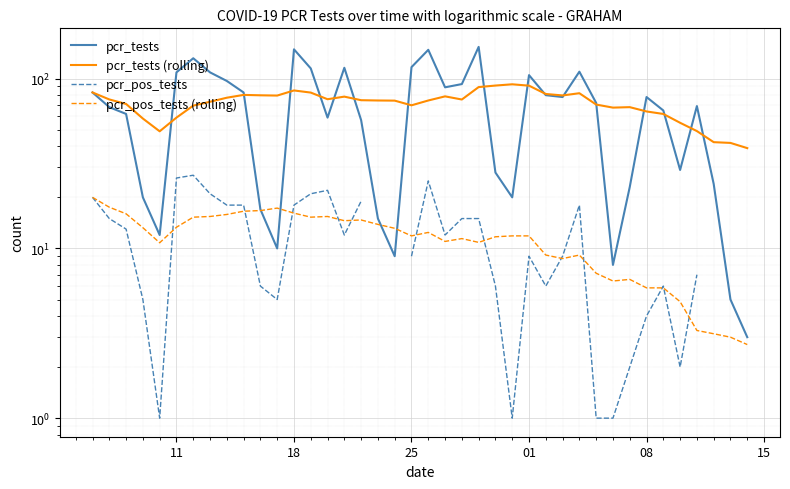

Is it true that pcr_pos_tests equals 3.2 at 35?

False